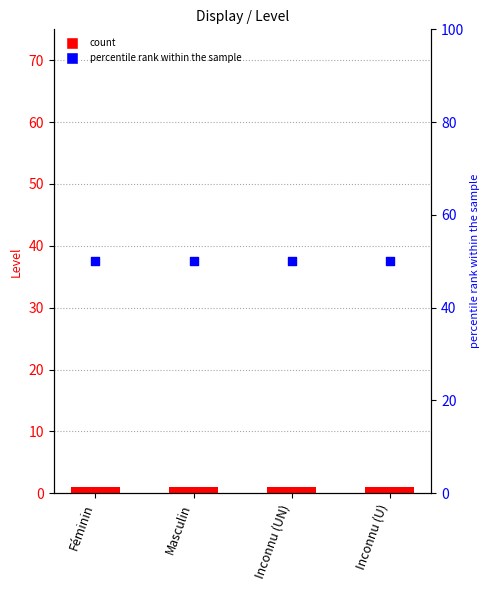

Which series reaches the maximum Y coordinate?

percentile rank within the sample